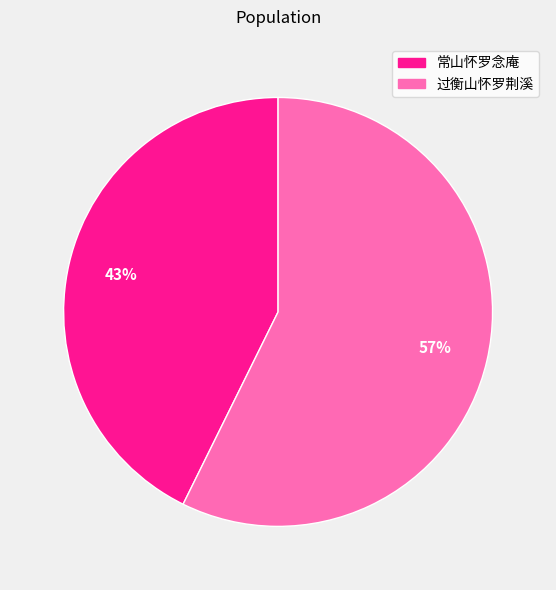

True or false: 过衡山怀罗荆溪 accounts for 63% of the total.

False